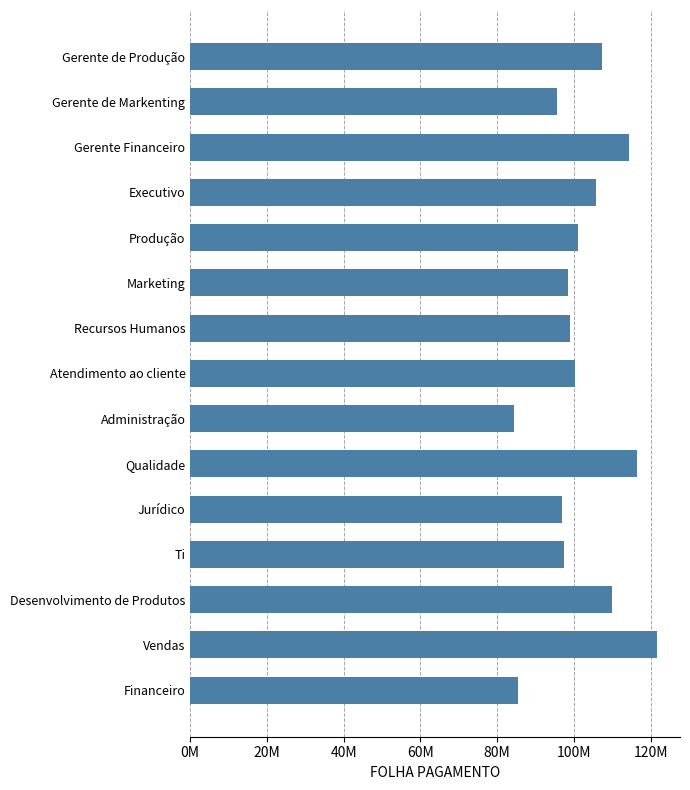

Are the bars grouped side by side (vs. stacked)?

No